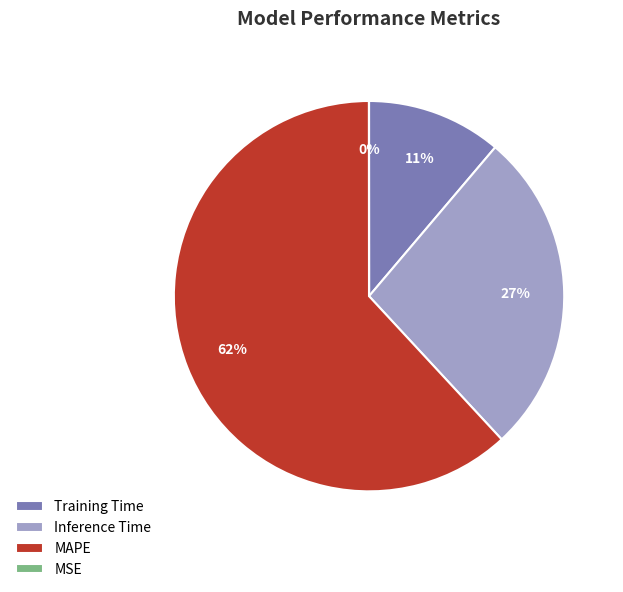

Between MAPE and Training Time, which is larger?

MAPE